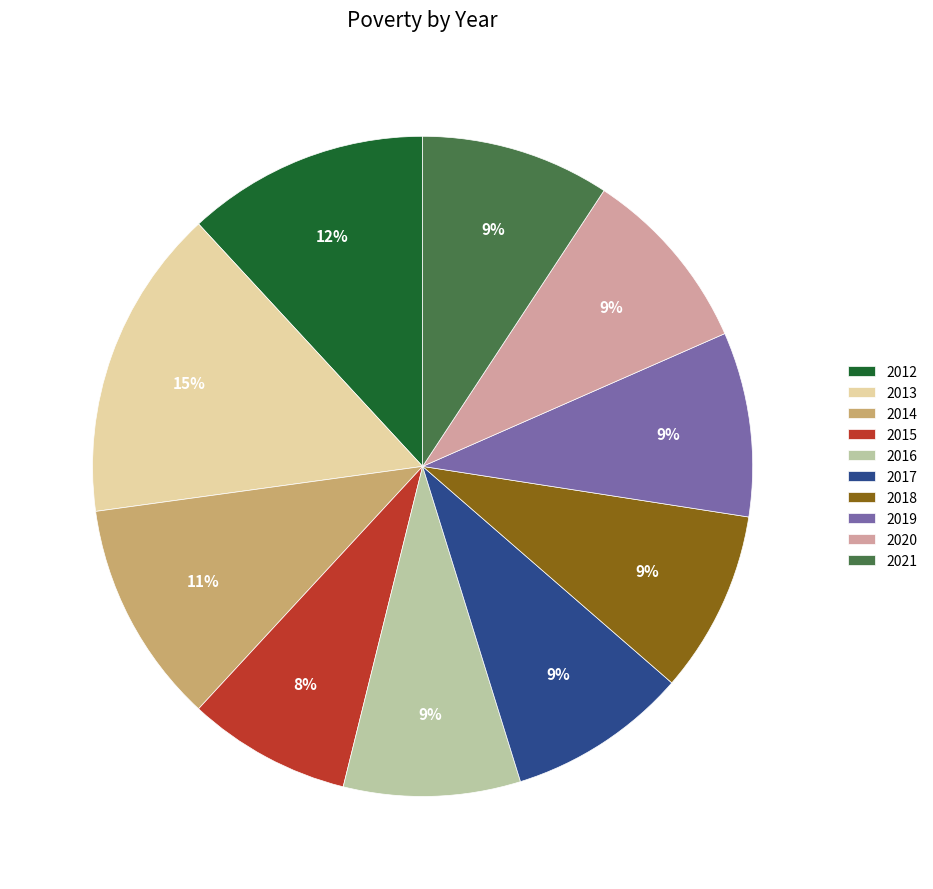

Count the number of slices in the pie.

10